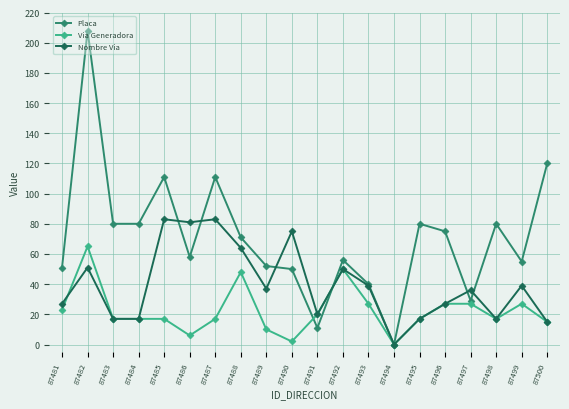

Count the number of data series in this chart.

3